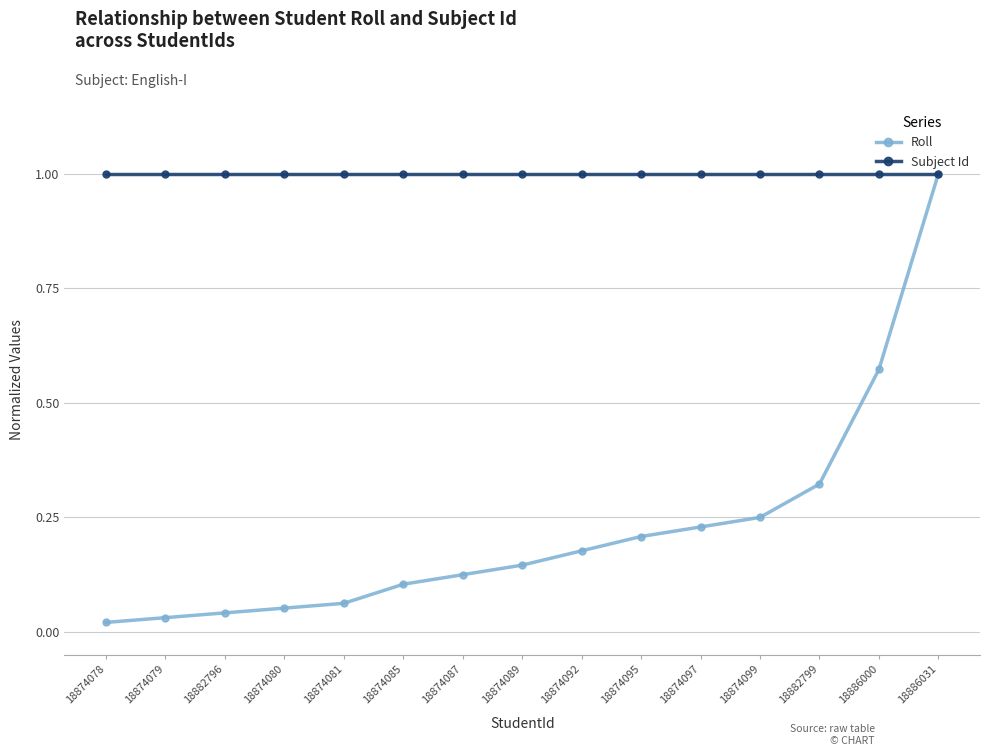

What is the minimum value for Subject Id?

1.0